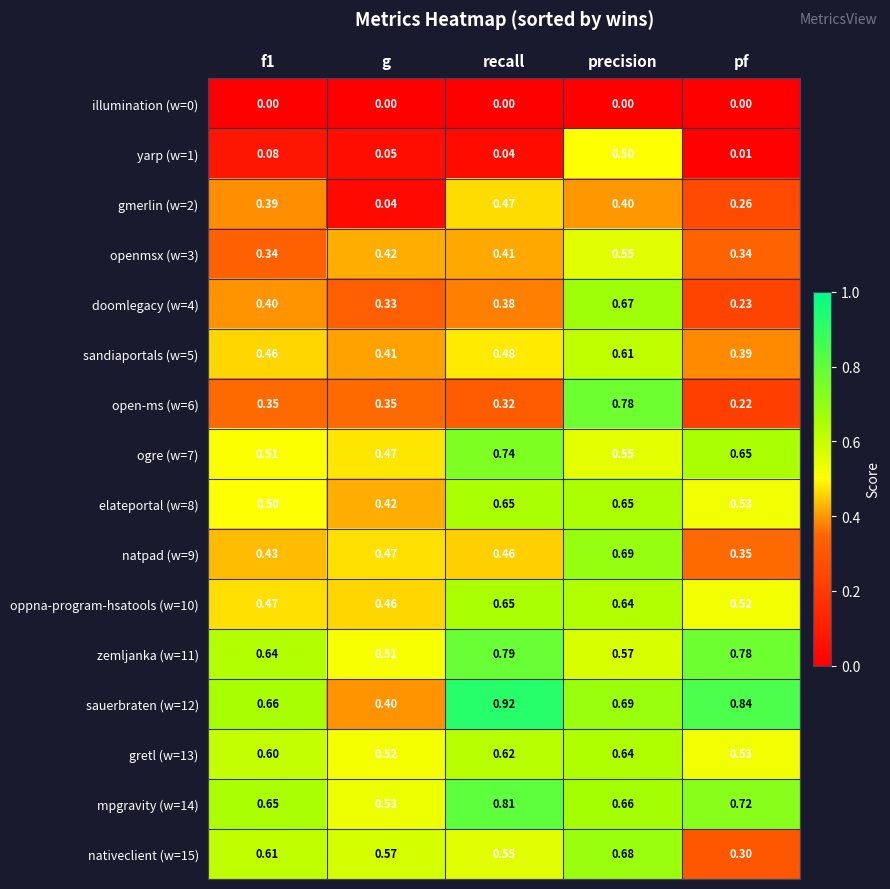

Which category has the highest value in the zemljanka (w=11) series?

recall